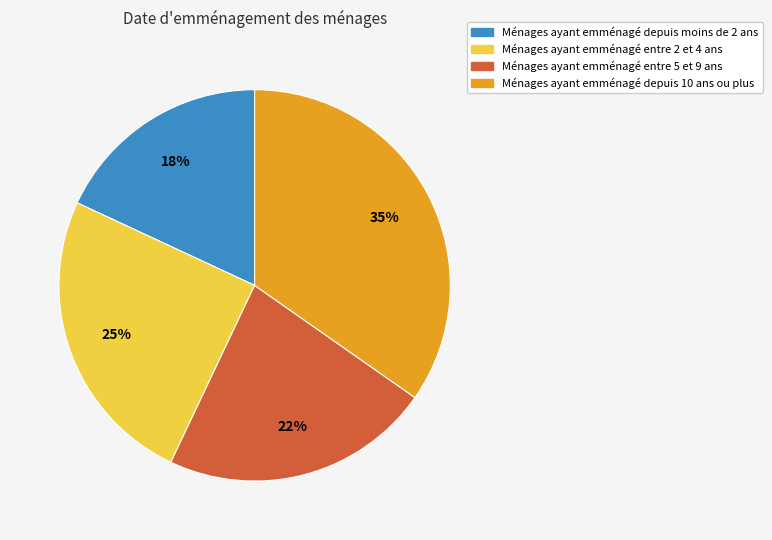

To the nearest percent, what is the average slice percentage?

25%